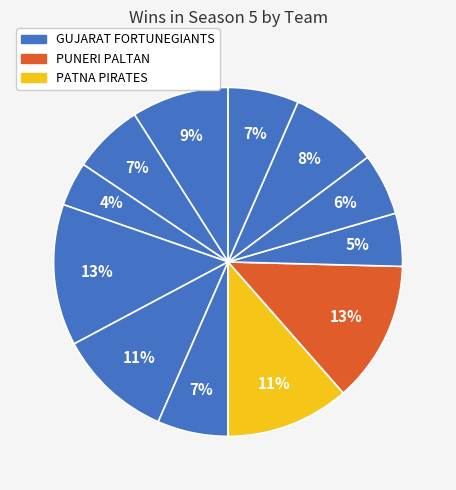

How many segments does this pie chart have?

12